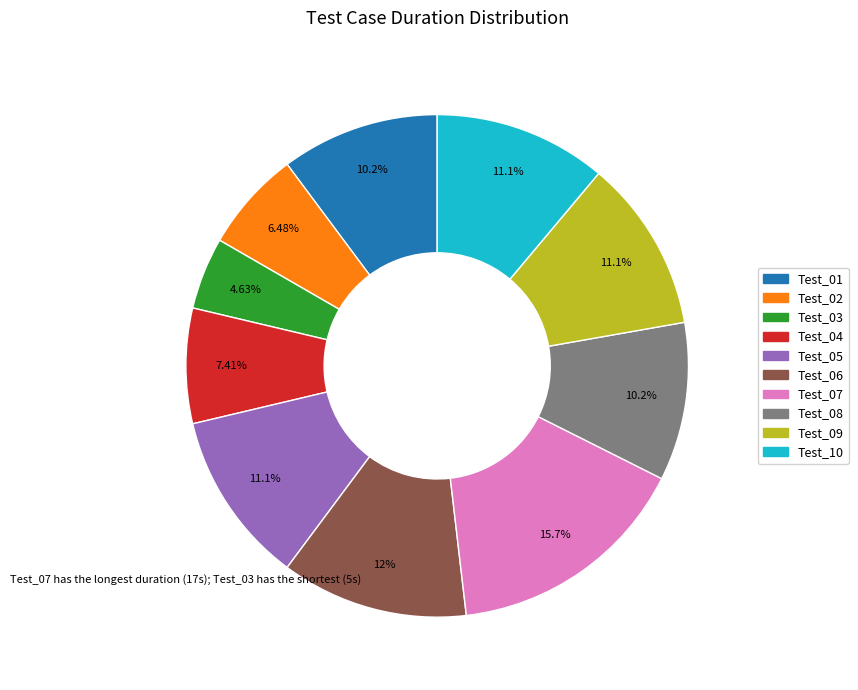

Which category has the smallest portion of the pie?

Test_03